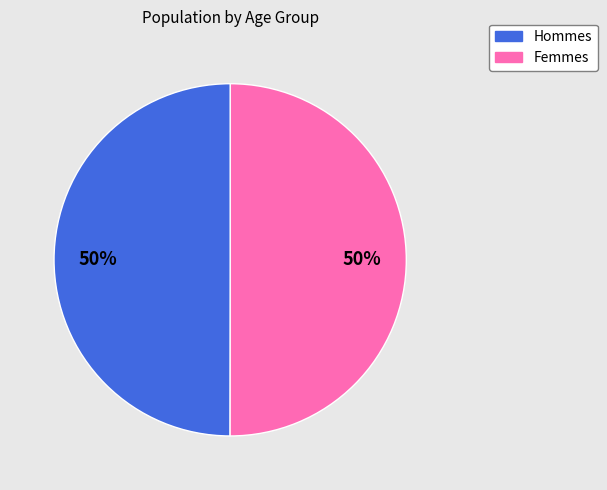

To the nearest percent, what is the difference between the largest and smallest slice percentages?

0%